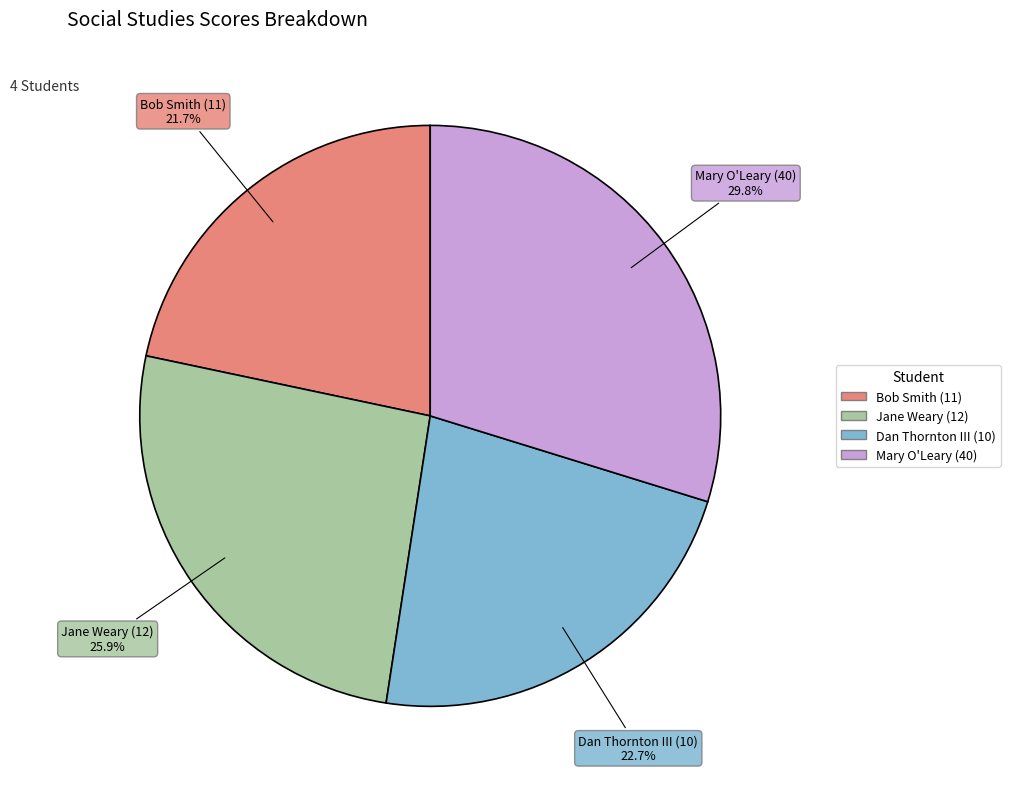

Is the sum of Jane Weary (12) and Dan Thornton III (10) greater than half?

No